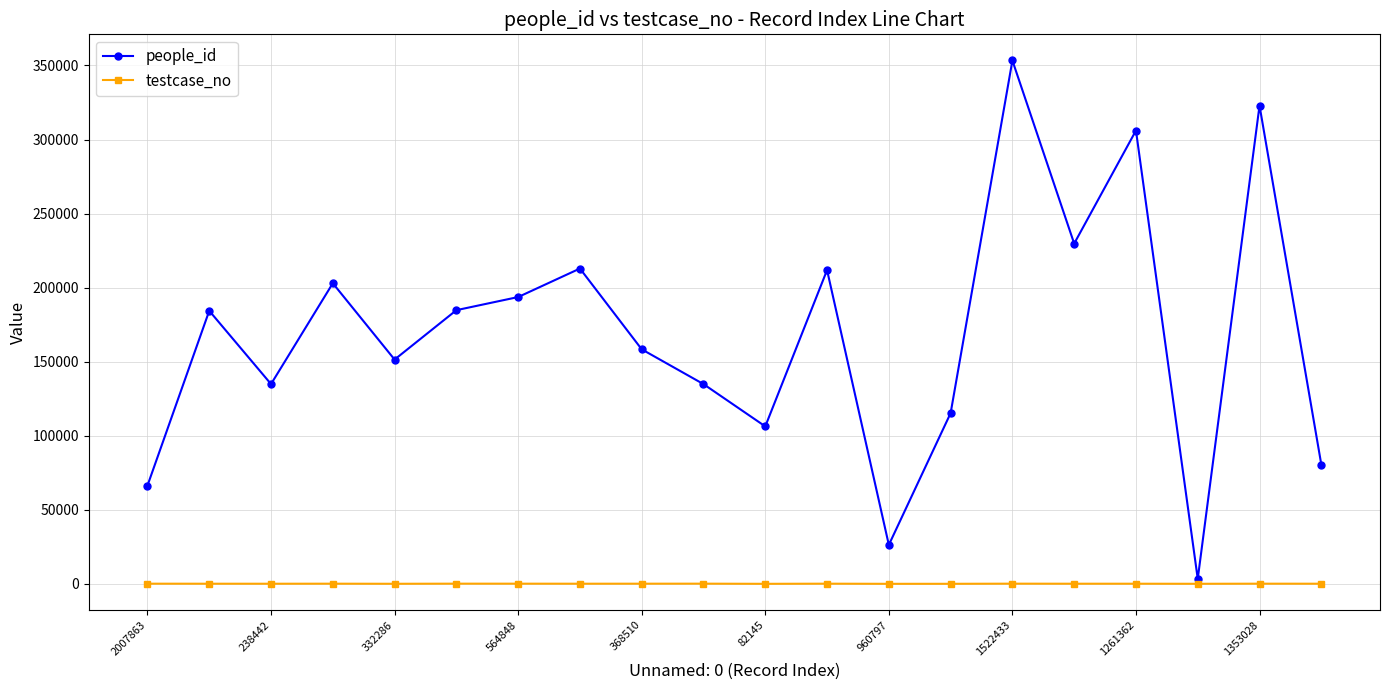

Which series has the widest spread of values?

people_id